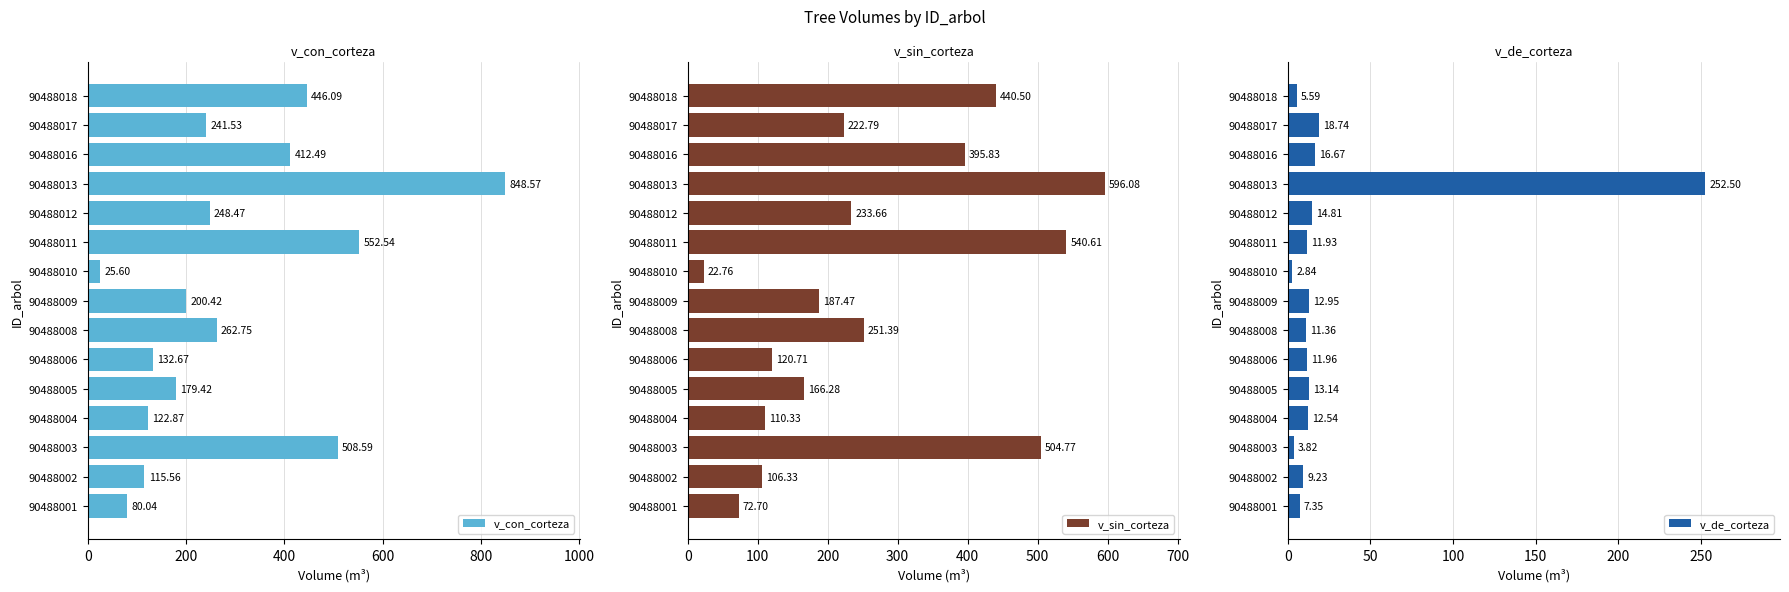

What is the difference between the v_con_corteza values at 90488008 and 90488012?

14.3